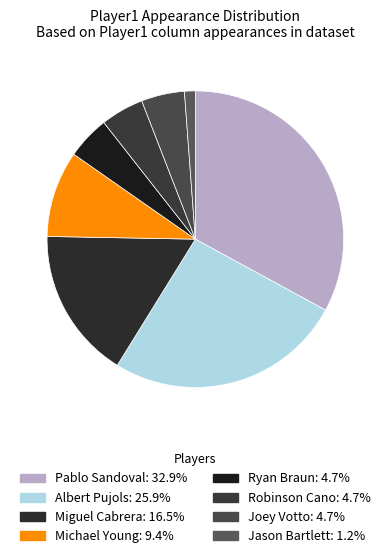

Does Ryan Braun represent more than half of the total?

No